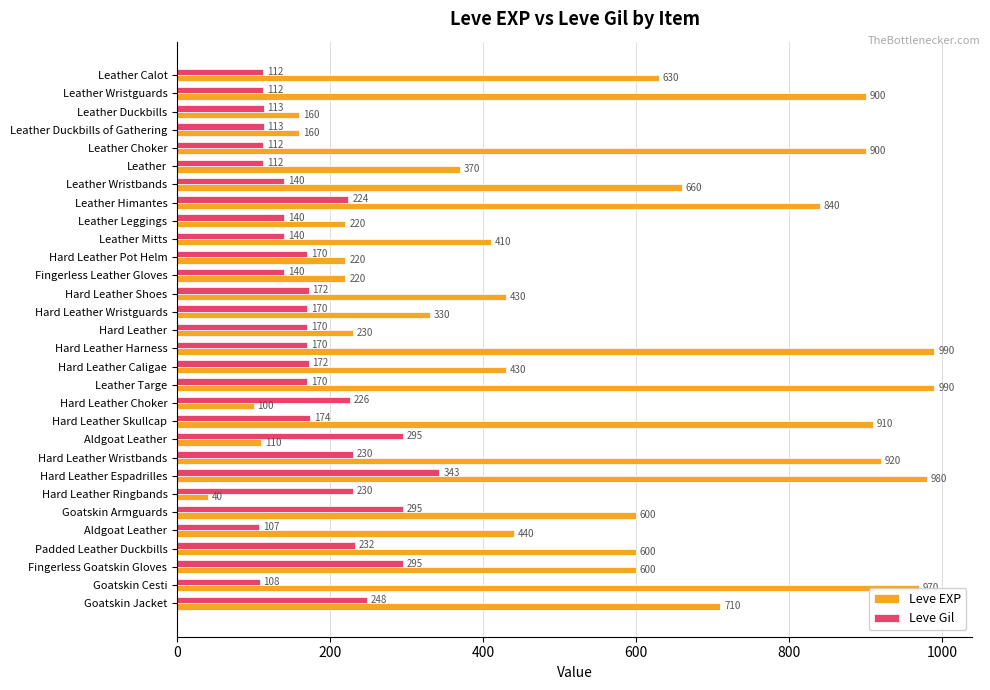

What are all the series names shown in the legend?

Leve EXP, Leve Gil